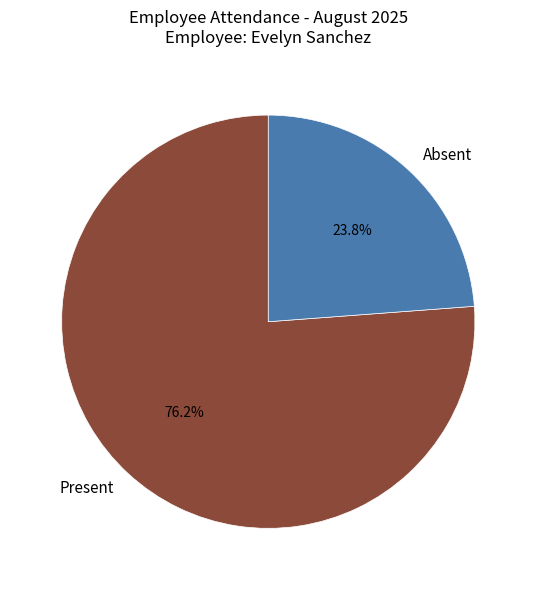

Is it true that Present is 62% of the pie?

False